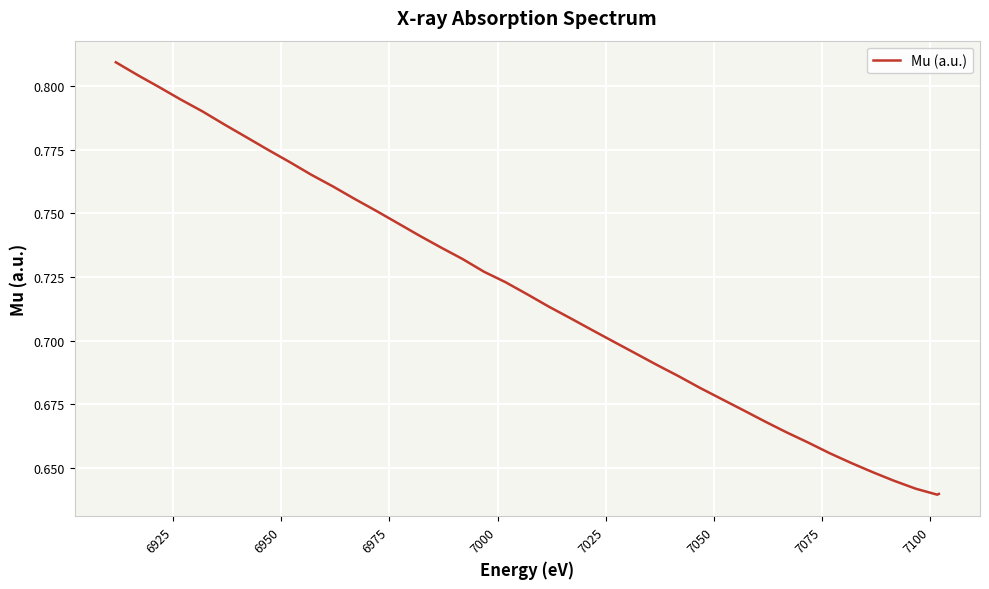

Reading left to right, extract all data points from this chart.

0.8	0.8	0.8	0.8	0.8	0.8	0.8	0.8	0.8	0.8	0.8	0.8	0.8	0.7	0.7	0.7	0.7	0.7	0.7	0.7	0.7	0.7	0.7	0.7	0.7	0.7	0.7	0.7	0.7	0.7	0.7	0.7	0.7	0.7	0.7	0.6	0.6	0.6	0.6	0.6